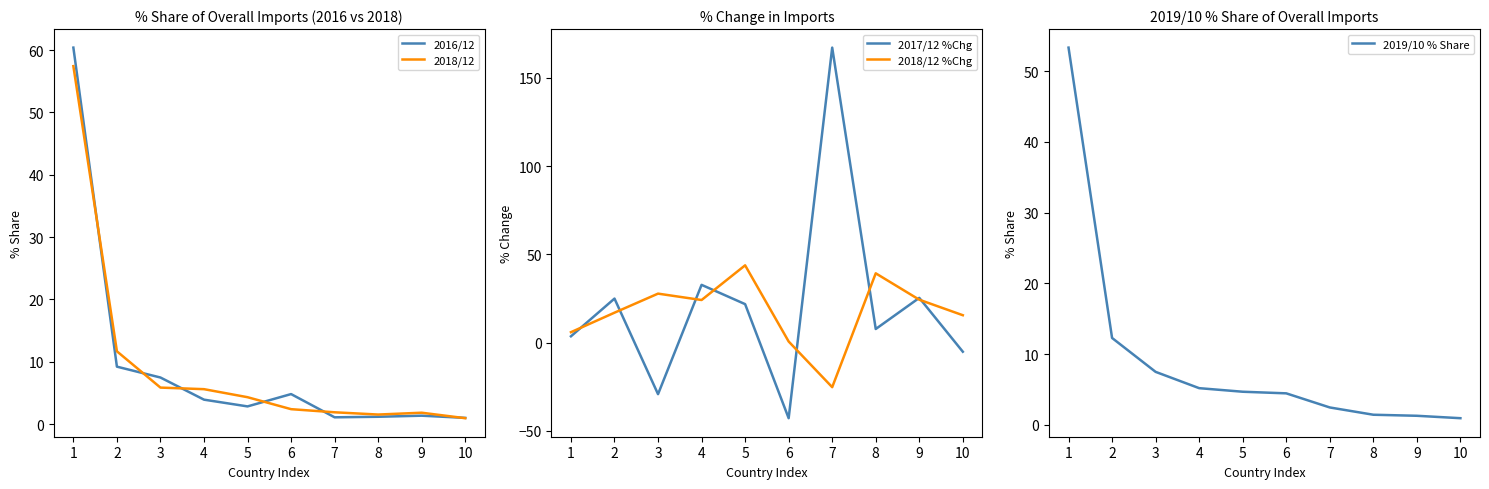

What is the sum of all 2018/12 values?

93.6